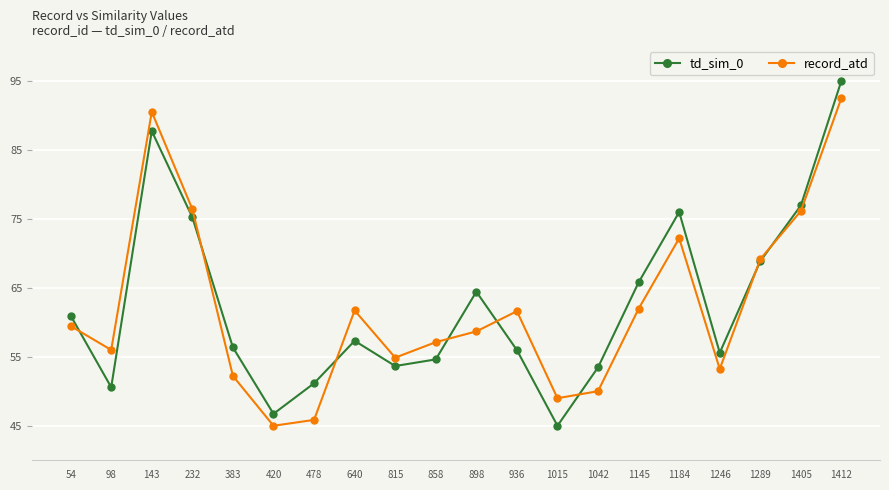

Which series changed the most between 98 and 1145?

td_sim_0